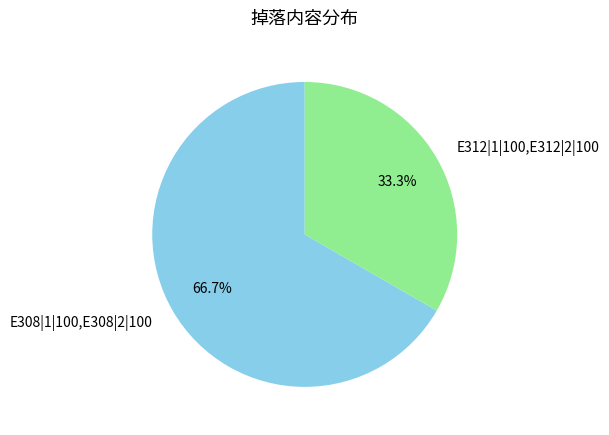

The E308|1|100,E308|2|100 slice represents 45% of the pie. True or false?

False